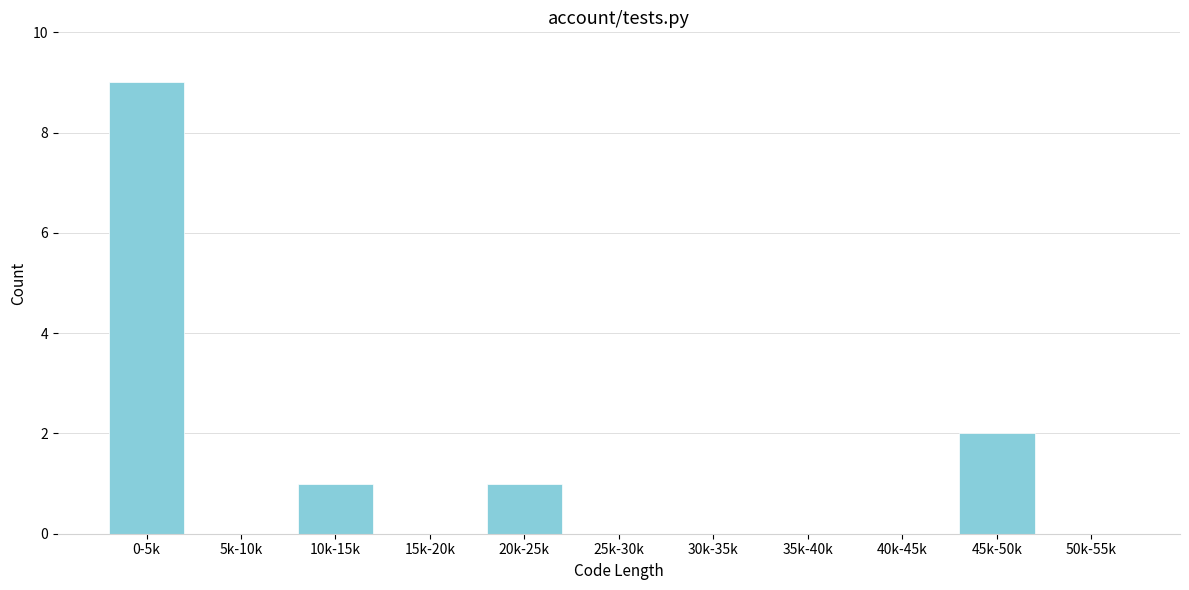

Reading left to right, list all the values displayed in this chart.

0-5k=9	5k-10k=0	10k-15k=1	15k-20k=0	20k-25k=1	25k-30k=0	30k-35k=0	35k-40k=0	40k-45k=0	45k-50k=2	50k-55k=0